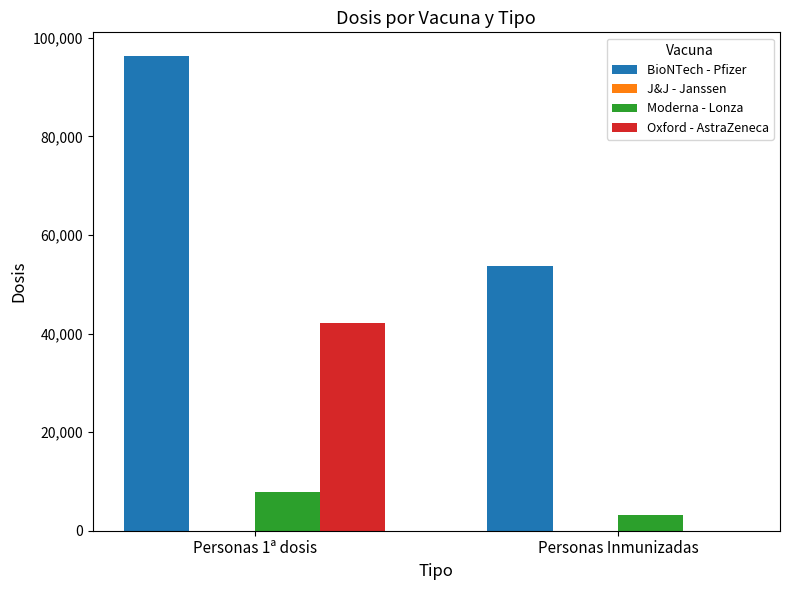

What is the spread (max minus min) of values at Personas Inmunizadas?

53706